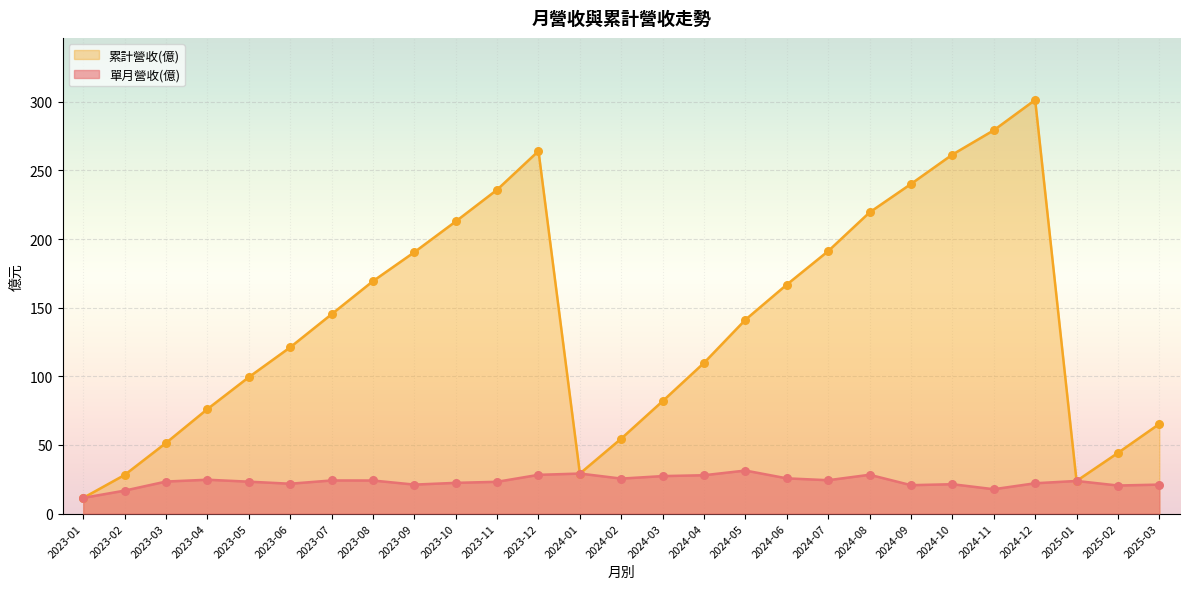

At how many categories does at least one series exceed 196?

8